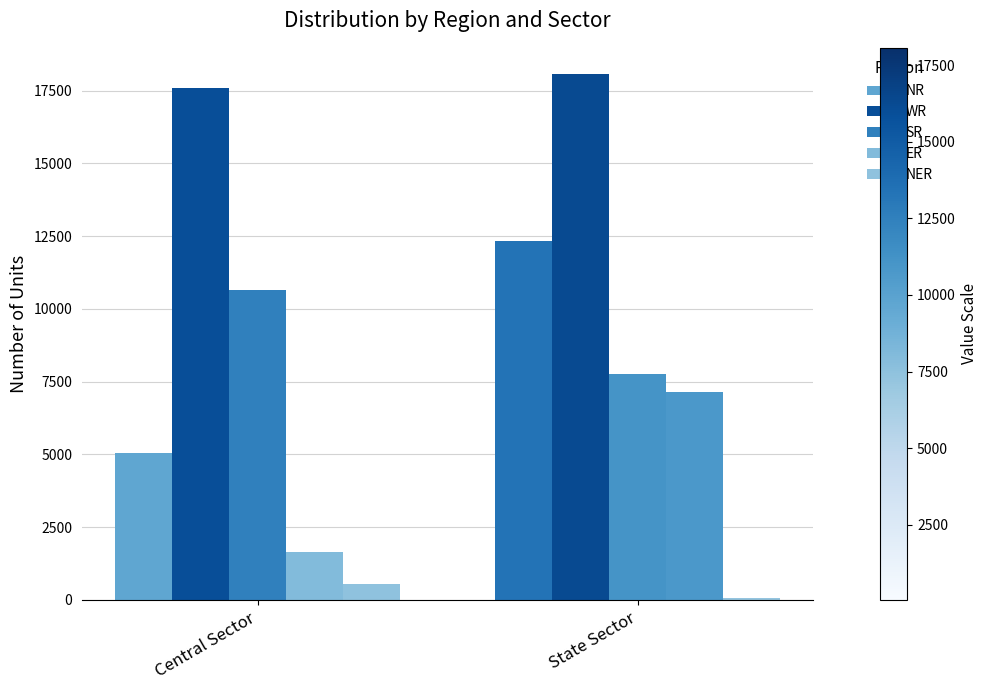

Are the bars grouped side by side (vs. stacked)?

Yes